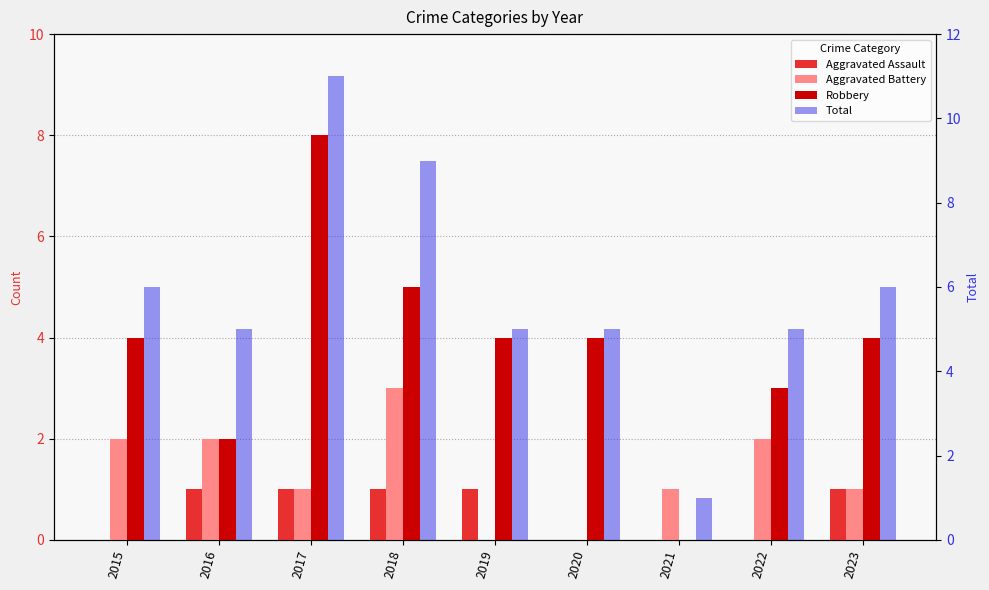

What is the total value across all series at 2019?

10